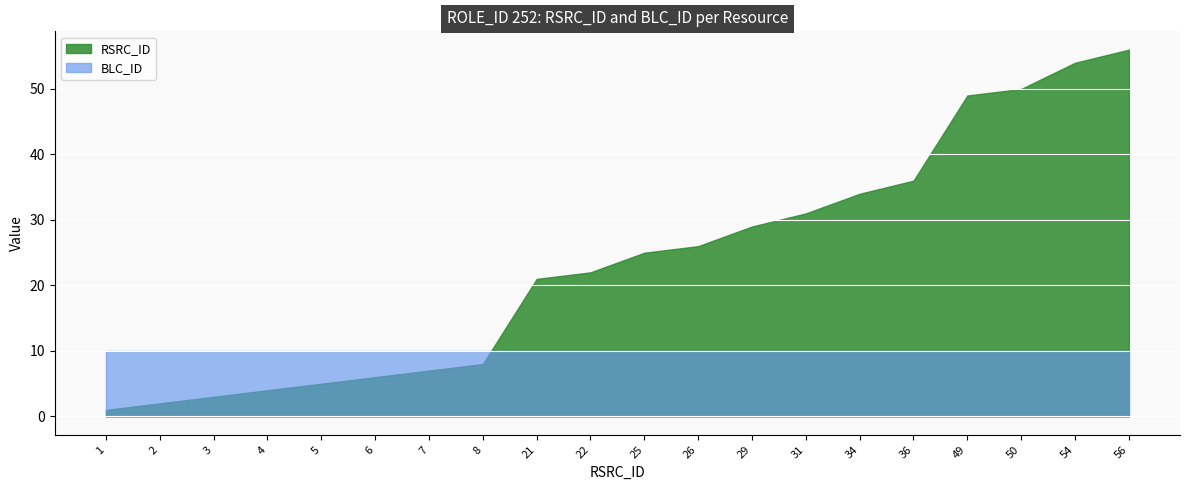

Reading right to left, list all the values displayed in this chart.

RSRC_ID: 56=56	54=54	50=50	49=49	36=36	34=34	31=31	29=29	26=26	25=25	22=22	21=21	8=8	7=7	6=6	5=5	4=4	3=3	2=2	1=1
BLC_ID: 56=10	54=10	50=10	49=10	36=10	34=10	31=10	29=10	26=10	25=10	22=10	21=10	8=10	7=10	6=10	5=10	4=10	3=10	2=10	1=10